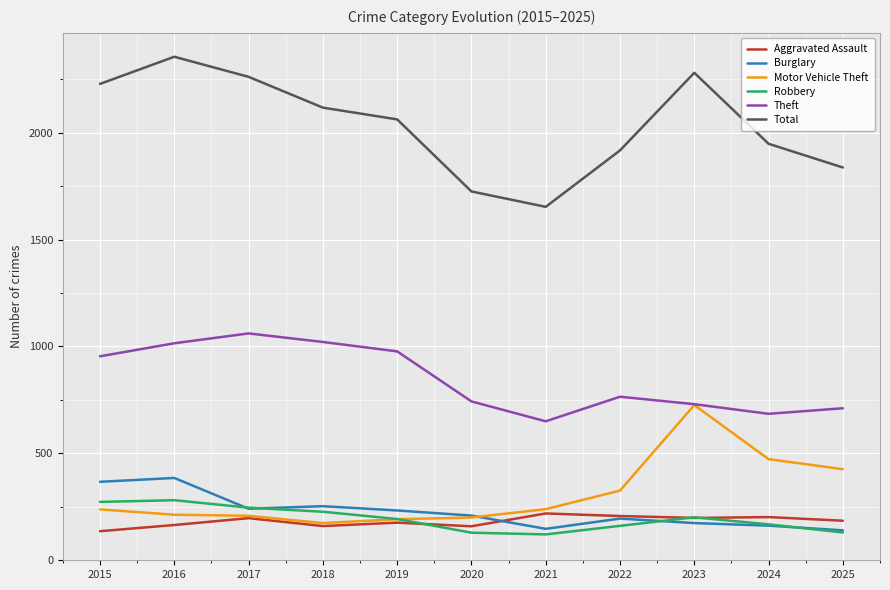

Is the value of Total at 2023 greater than the value of Theft at 2018?

Yes